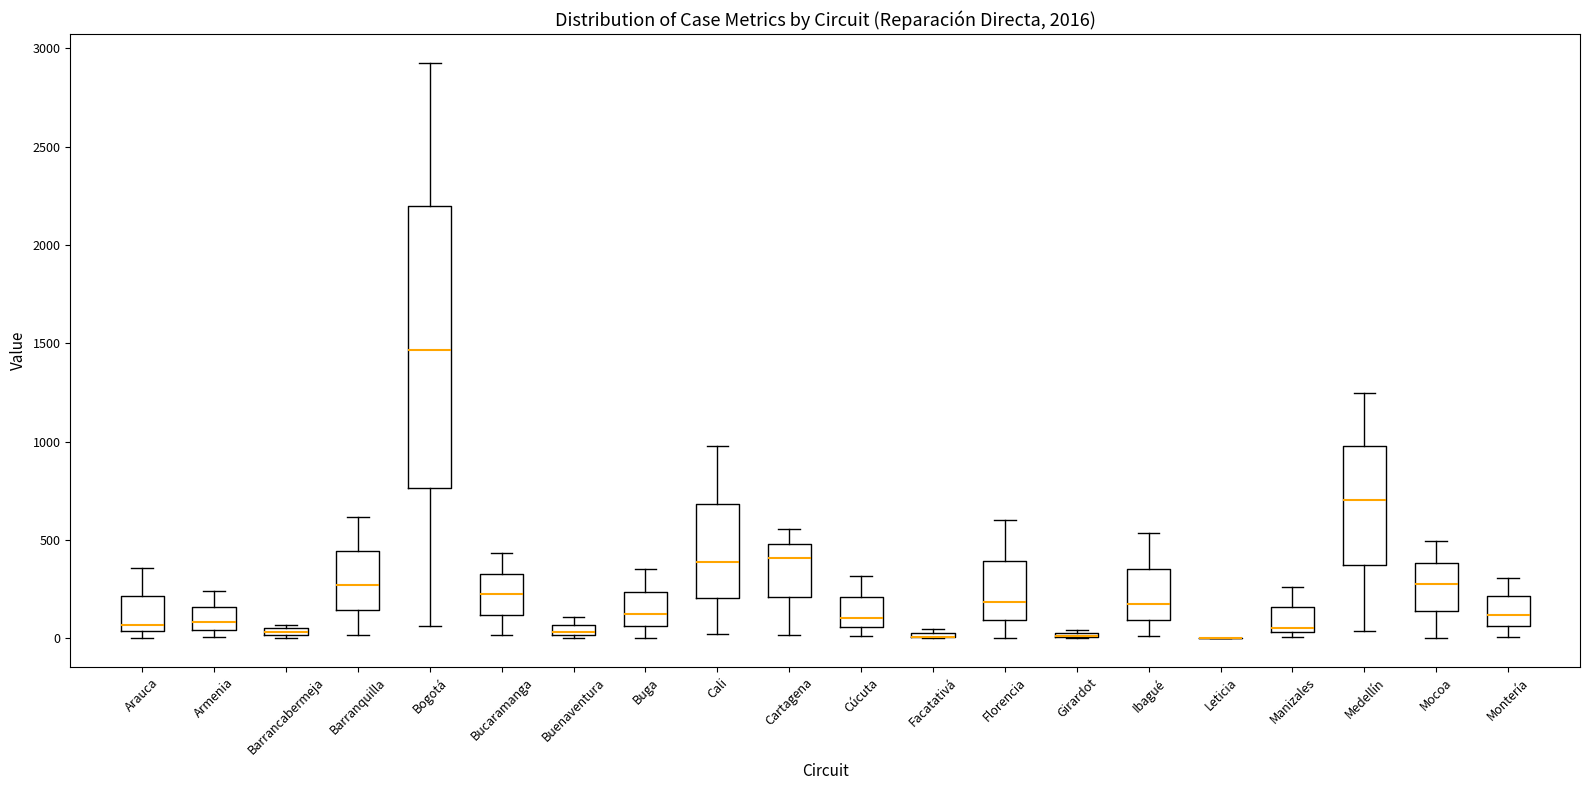

Where is the lower edge of the box for Girardot on the y-axis? The values are not printed on the chart, so give them approximately, as read against the axis.

0